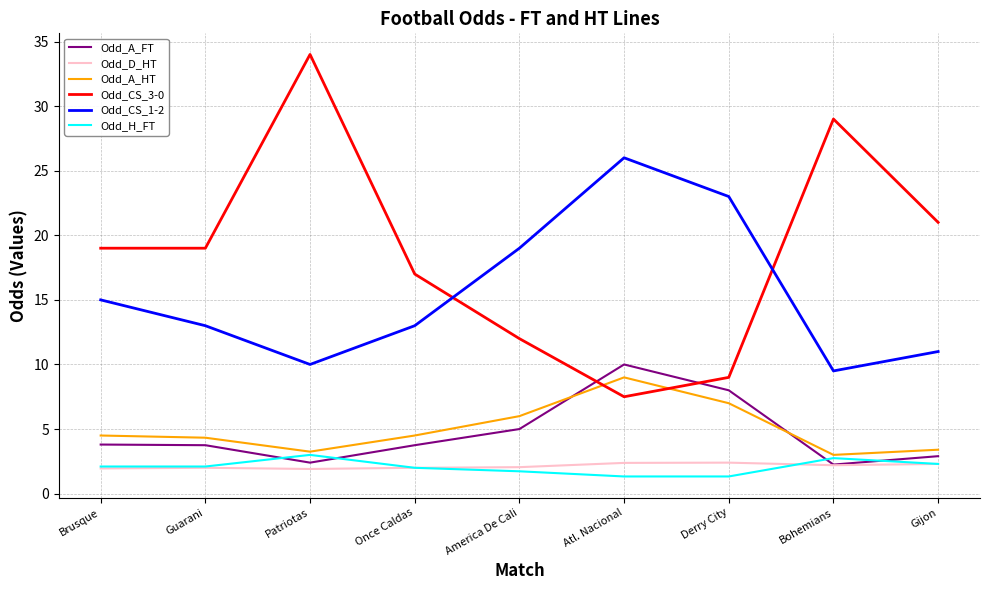

Which series has the largest total across all categories?

Odd_CS_3-0